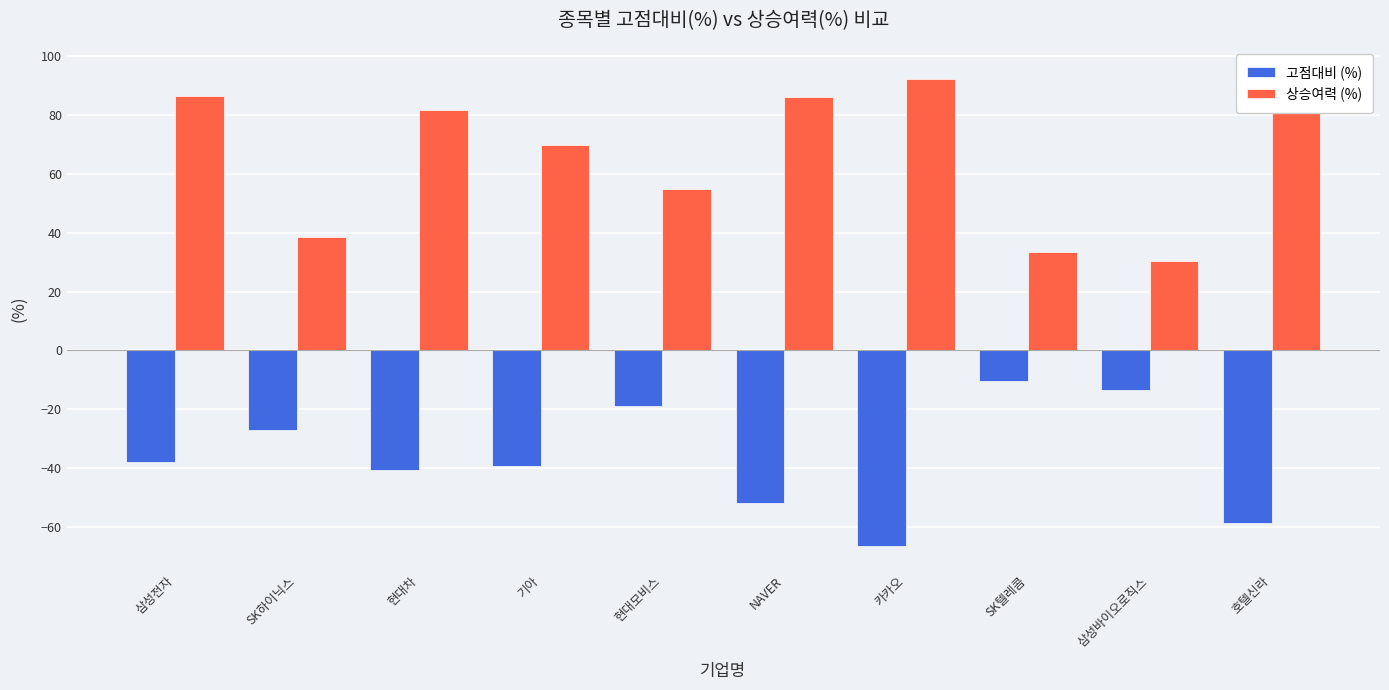

Reading left to right, what are all the values shown in this chart?

고점대비 (%): 삼성전자=-37.8	SK하이닉스=-27.2	현대차=-40.7	기아=-39.3	현대모비스=-18.9	NAVER=-52.0	카카오=-66.7	SK텔레콤=-10.5	삼성바이오로직스=-13.6	호텔신라=-58.8
상승여력 (%): 삼성전자=86.4	SK하이닉스=38.6	현대차=81.9	기아=70.0	현대모비스=54.8	NAVER=86.1	카카오=92.4	SK텔레콤=33.3	삼성바이오로직스=30.3	호텔신라=95.2